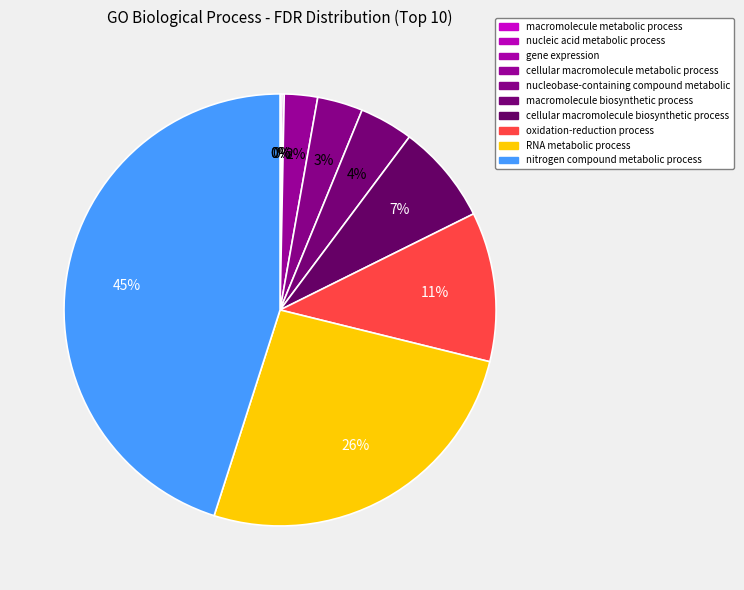

Is macromolecule metabolic process the majority of the pie?

No